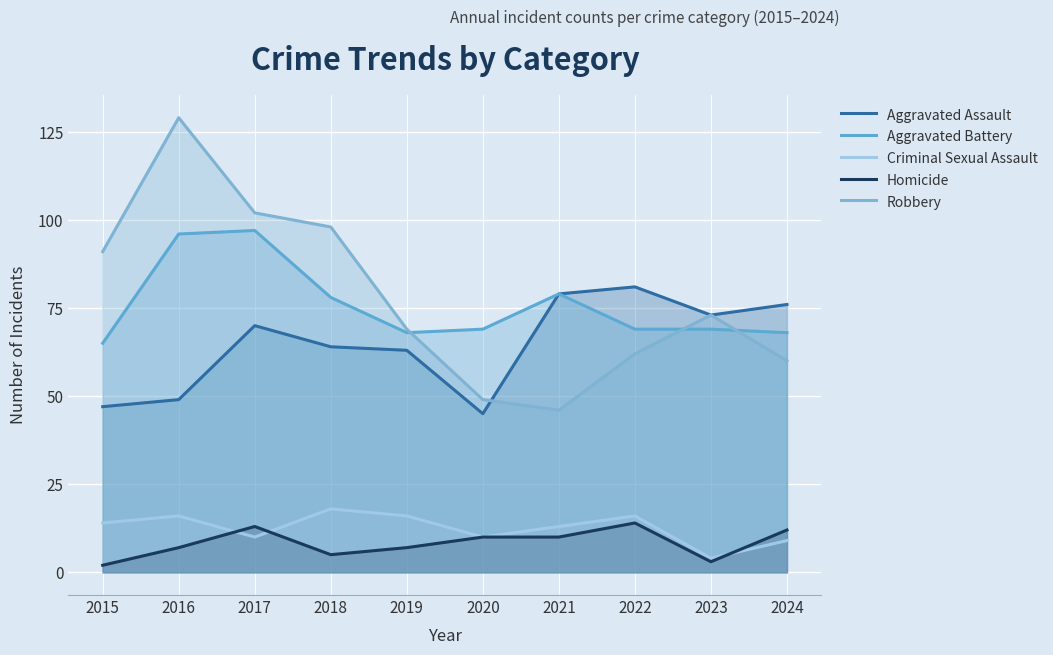

What is the sum of the Homicide values at 2017 and 2019?

20